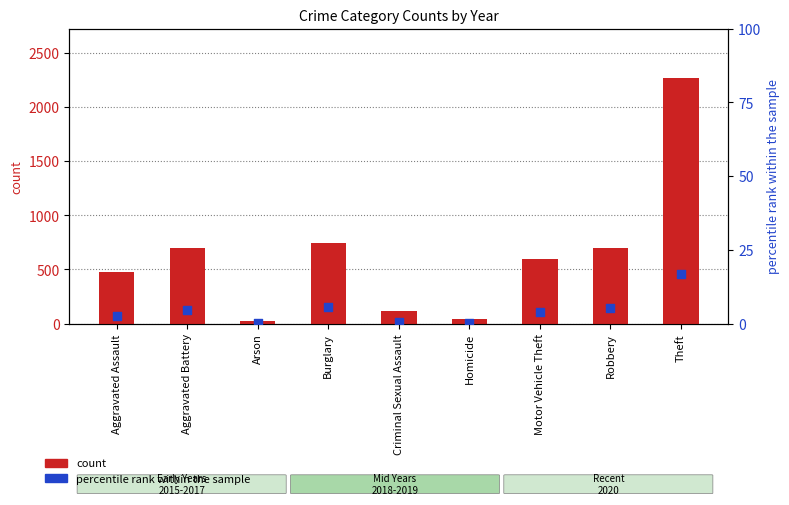

Which series has the largest total across all categories?

count